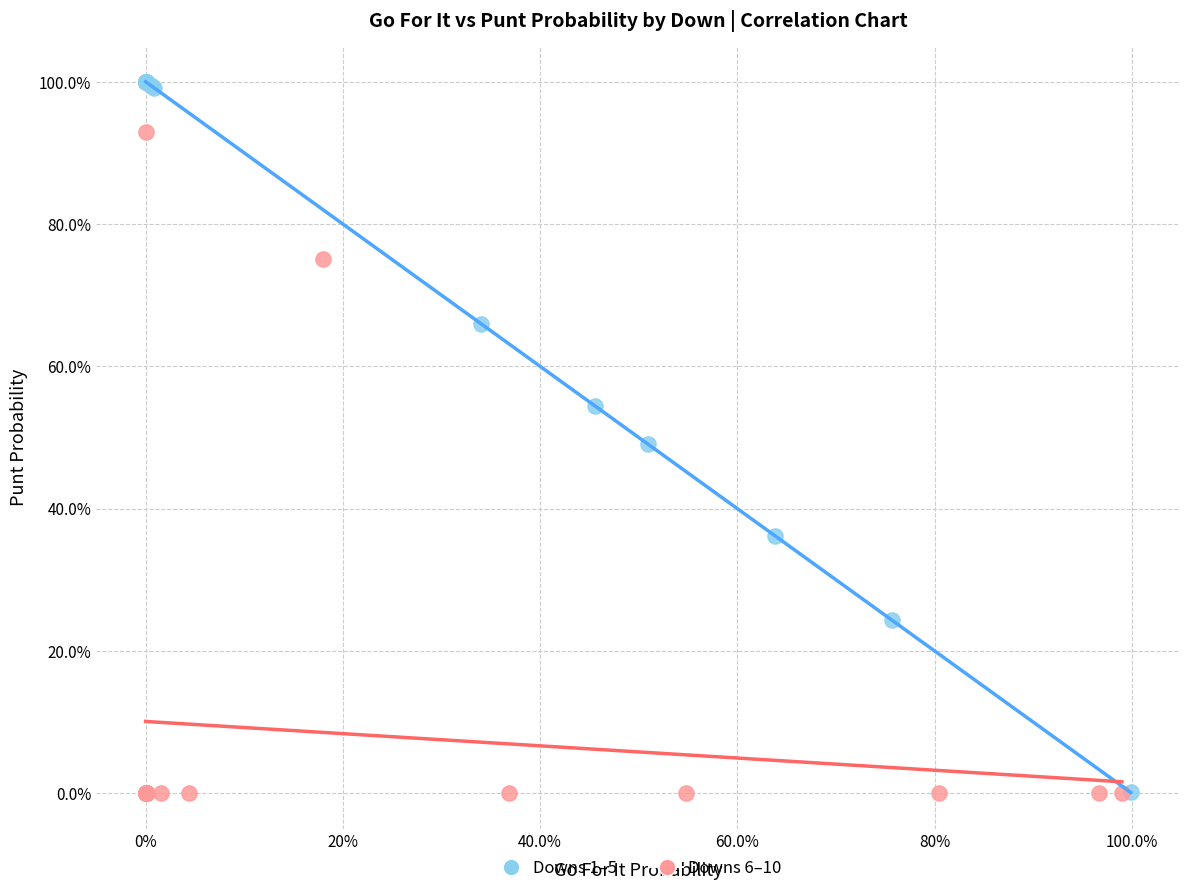

Which series has the widest spread of Y values?

Downs 1–5